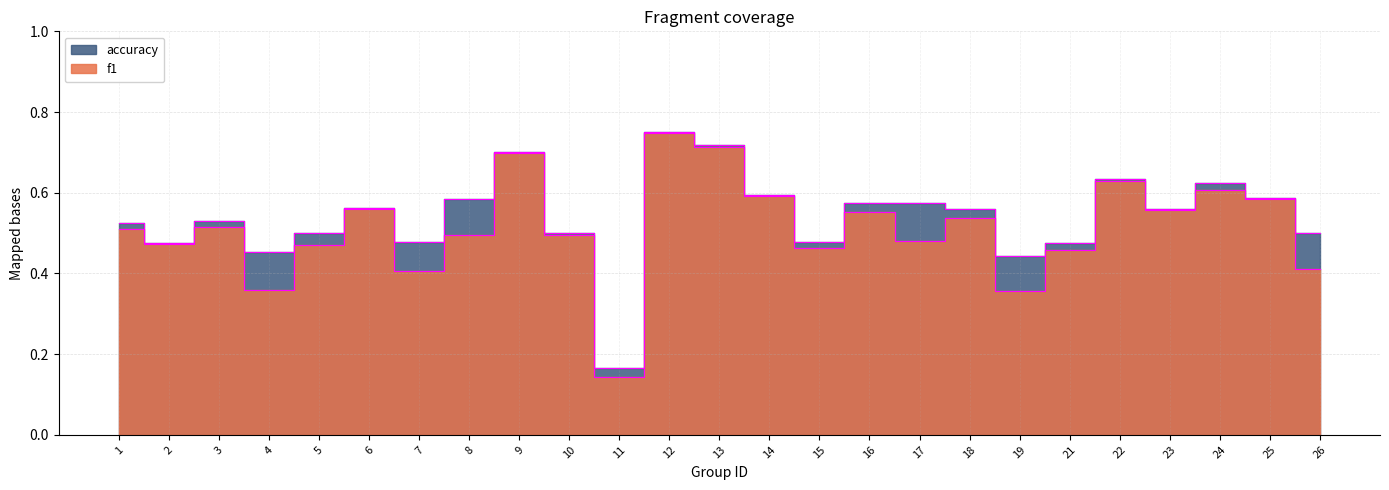

At which category is the sum across all series the highest?

12